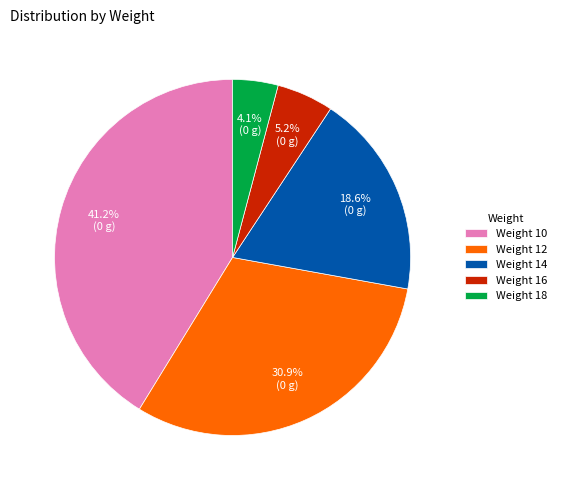

Rank the categories by value from highest to lowest.

Weight 10, Weight 12, Weight 14, Weight 16, Weight 18